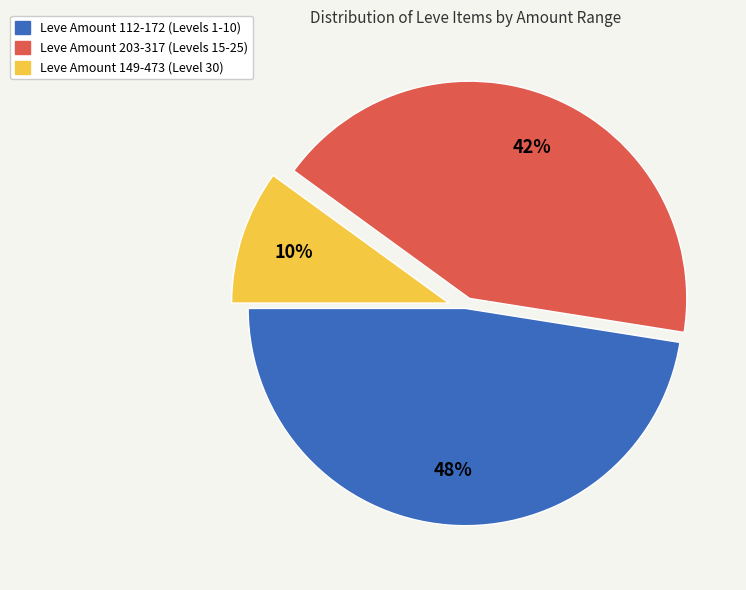

Is there any slice that represents more than half of the pie?

No